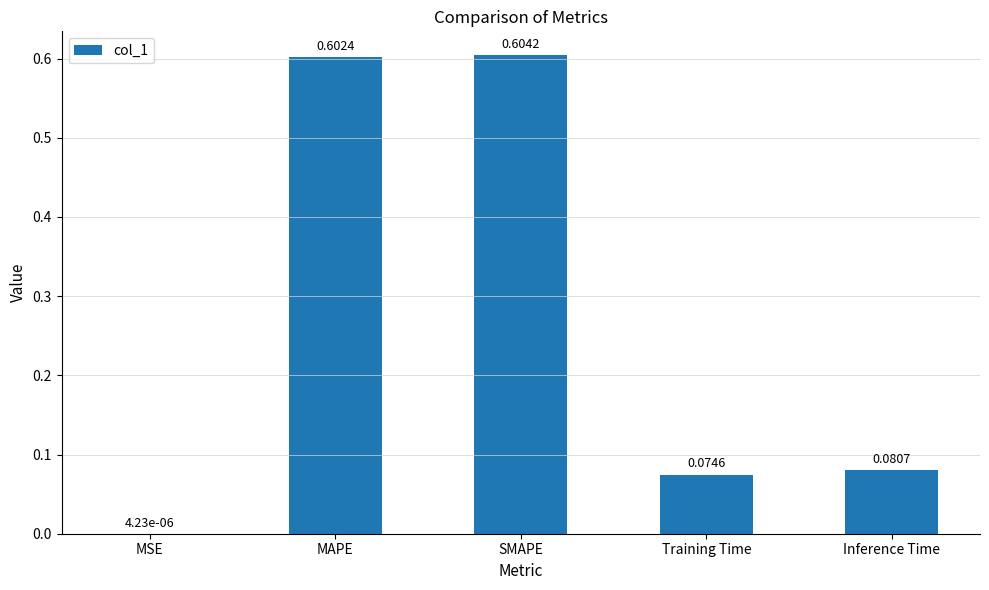

Are the bars horizontal?

No